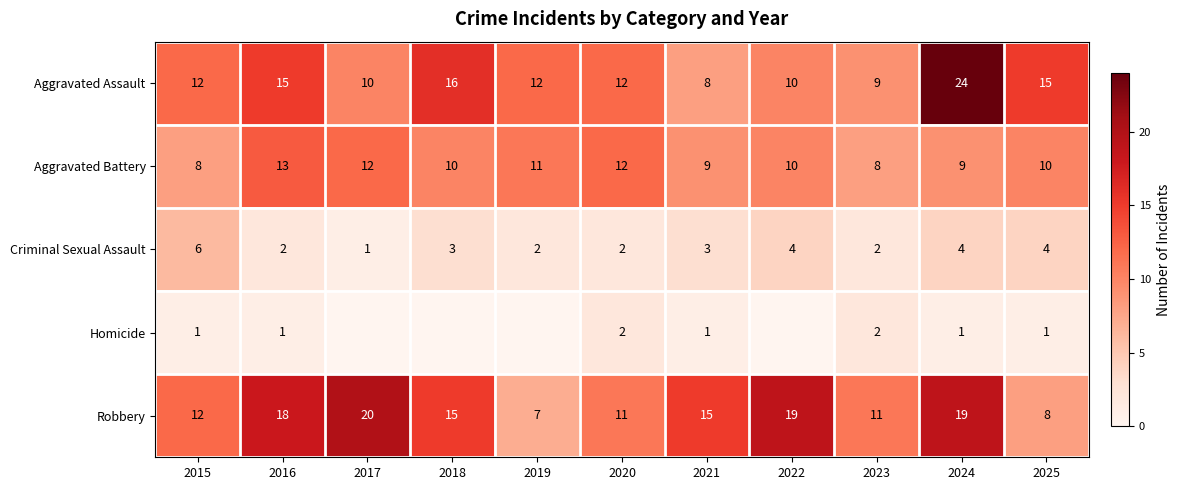

What is the difference between the highest and lowest values at 2021?

14